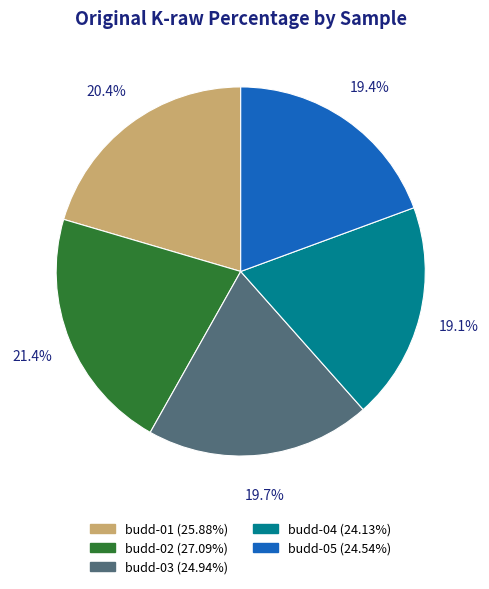

Which has a higher value, budd-04 or budd-01?

budd-01